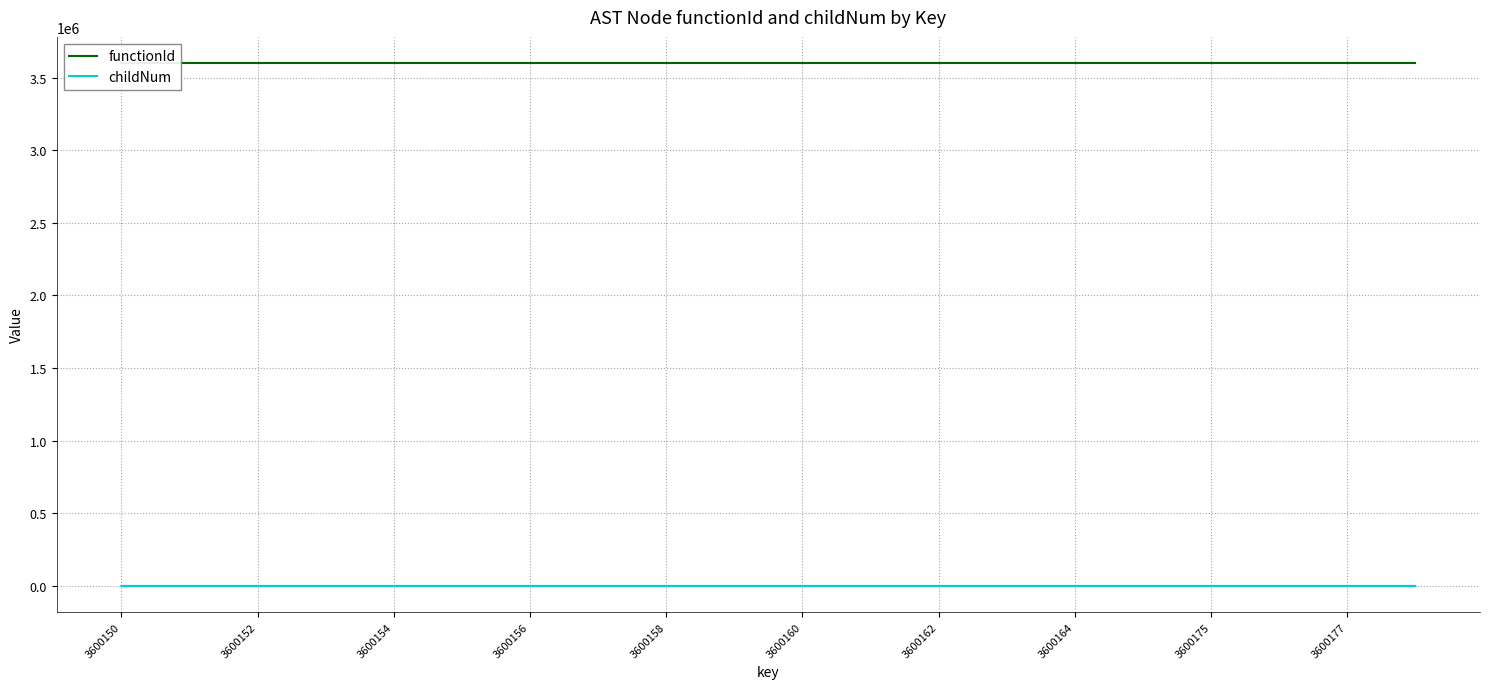

Reading right to left, what are all the values shown in this chart?

functionId: 3600149	3600149	3600149	3600149	3600149	3600149	3600149	3600149	3600149	3600149	3600149	3600149	3600149	3600149	3600149	3600149	3600149	3600149	3600149	3600149
childNum: 3	1	0	0	2	1	1	0	1	0	1	1	0	1	0	0	0	0	0	0